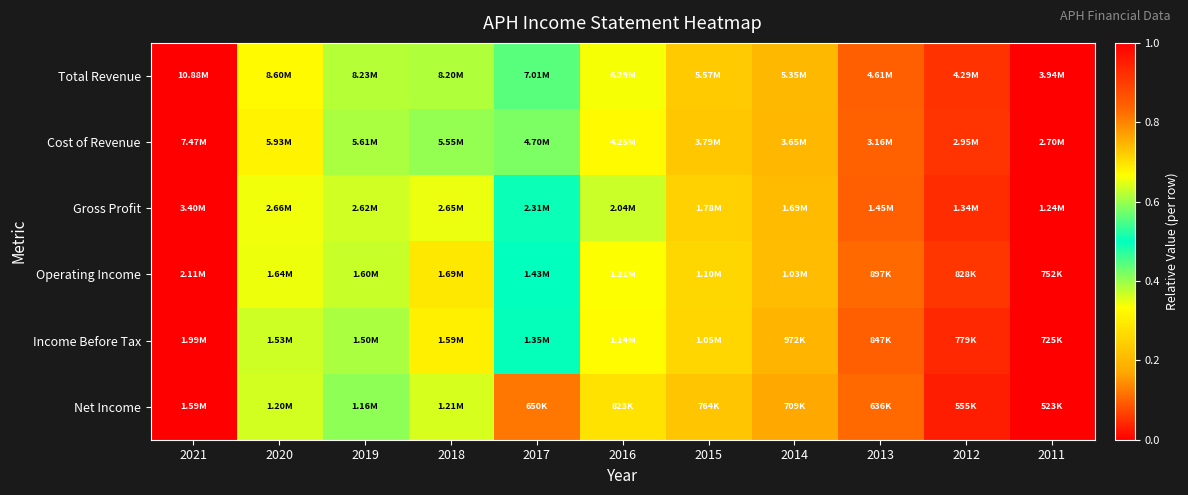

Which has a higher value, 2015 or 2019?

2019